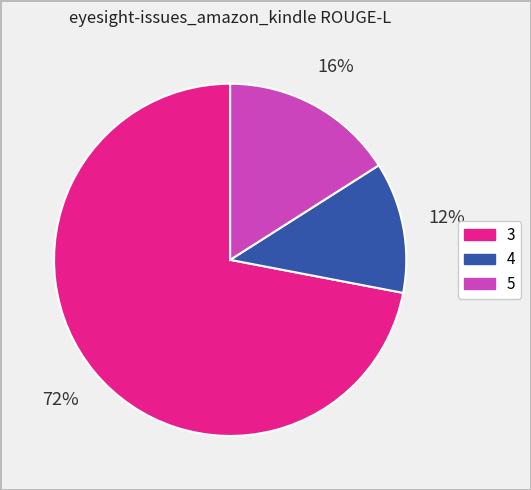

How many slices are in this pie chart?

3